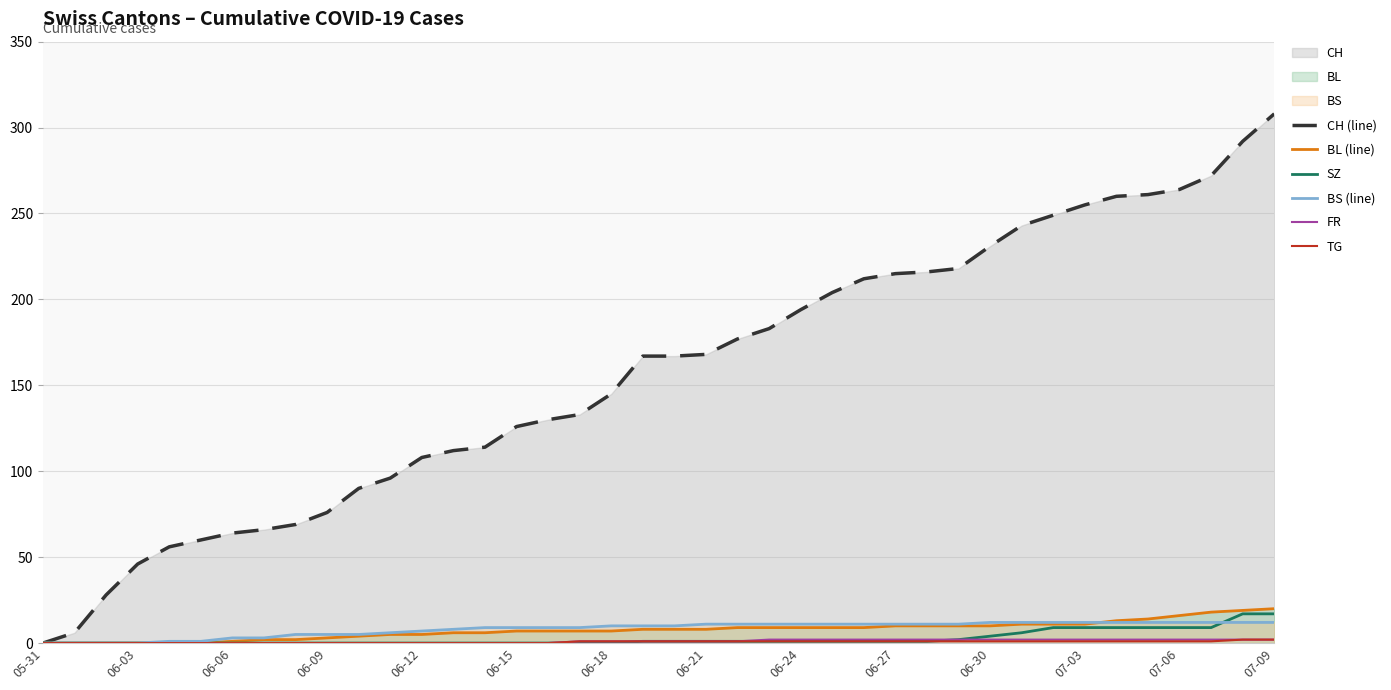

The SZ series shows 1 at 29. True or false?

False